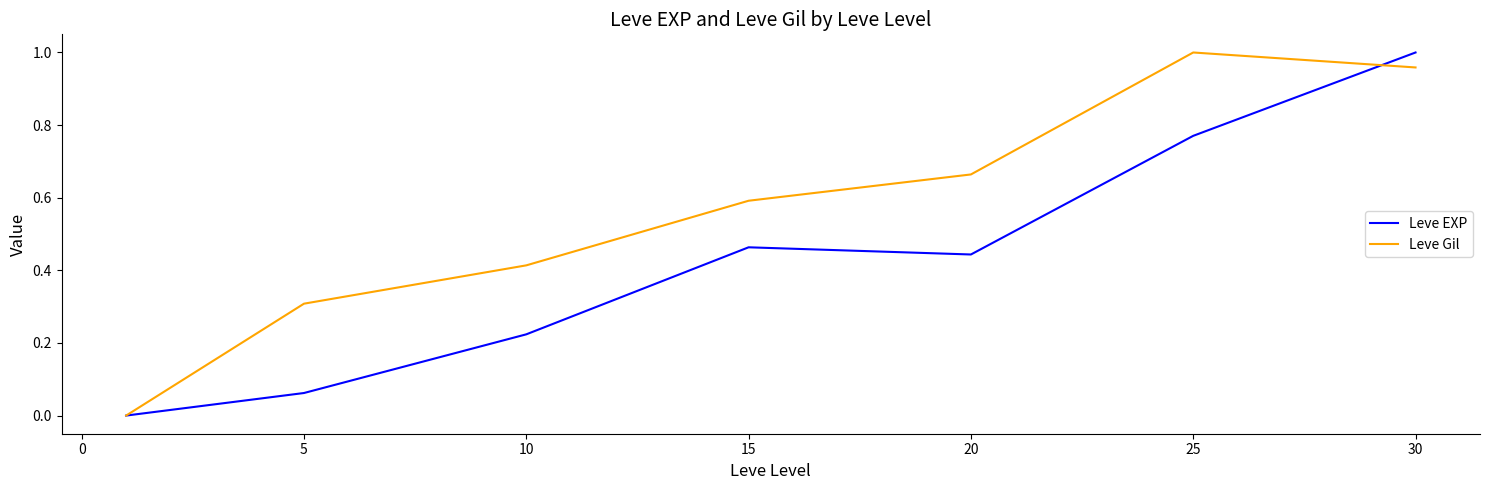

How many values in the Leve Gil series exceed 0?

6